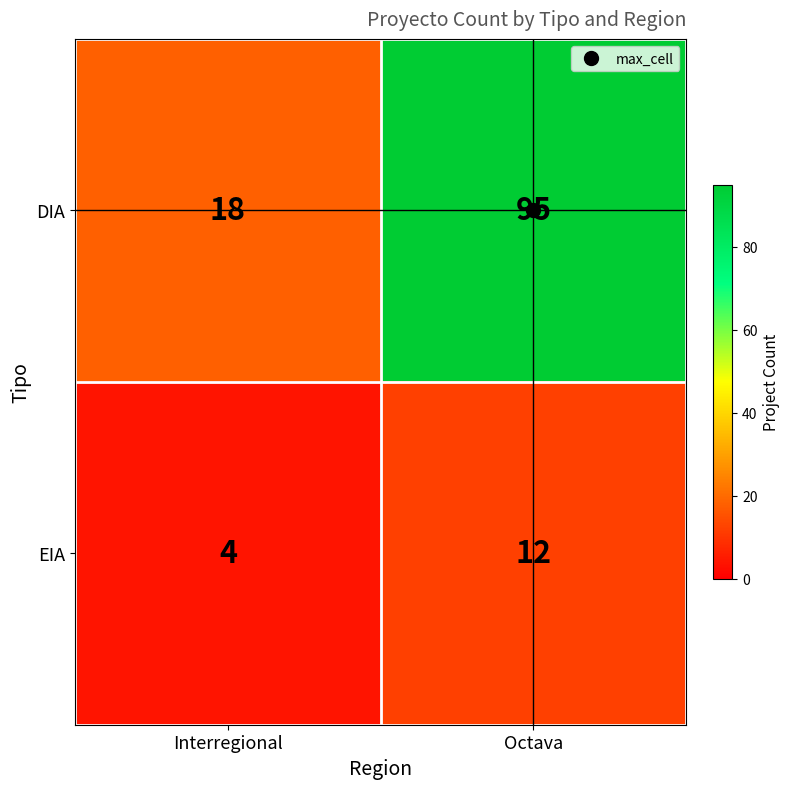

What is the spread (max minus min) of values at Interregional?

14